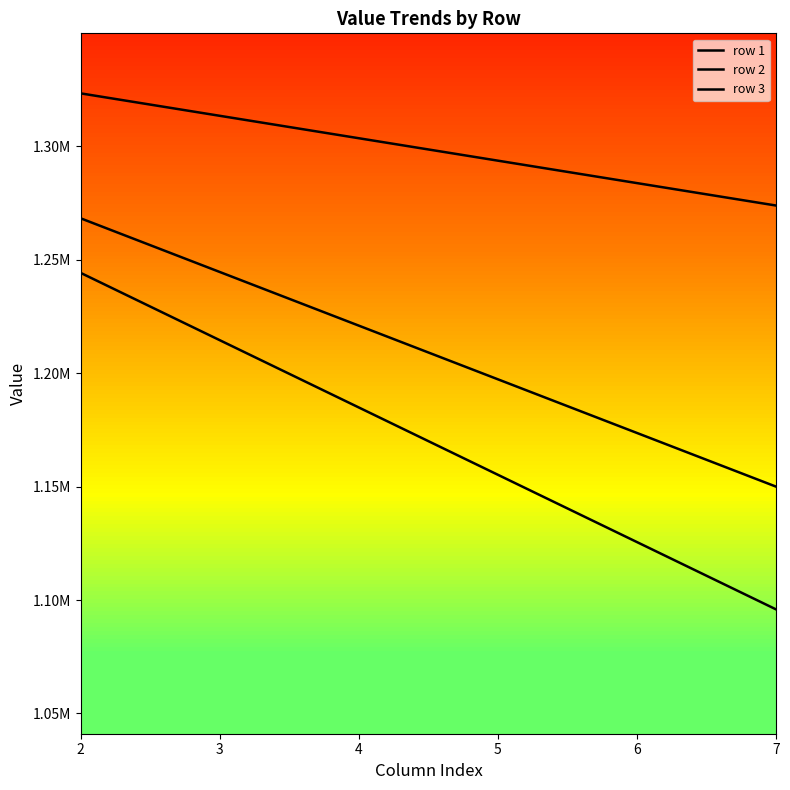

What is the value of the row 2 point at the 5th from the left?

1173666.7